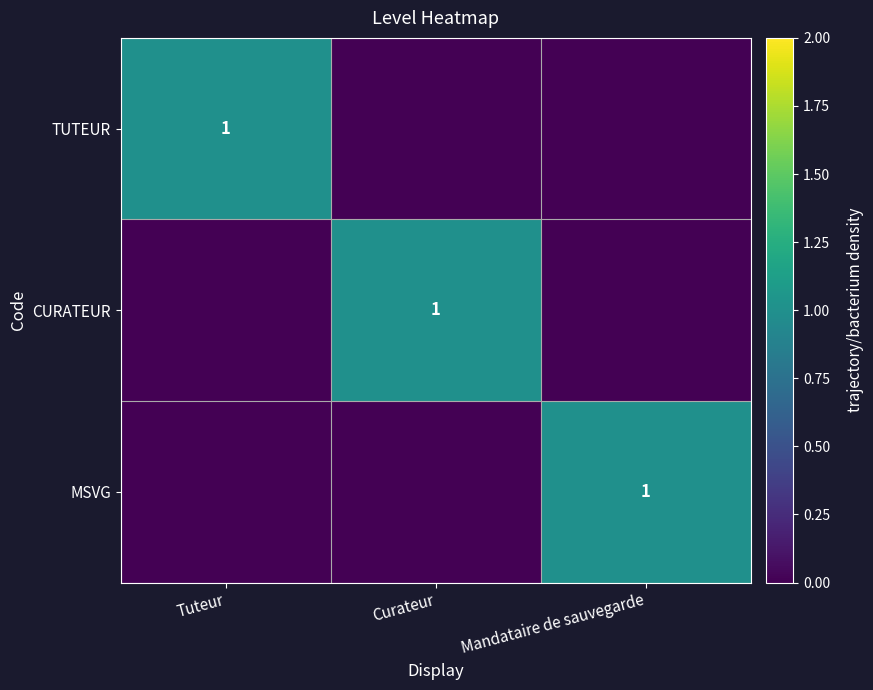

The value of CURATEUR at Curateur is 2. True or false?

False